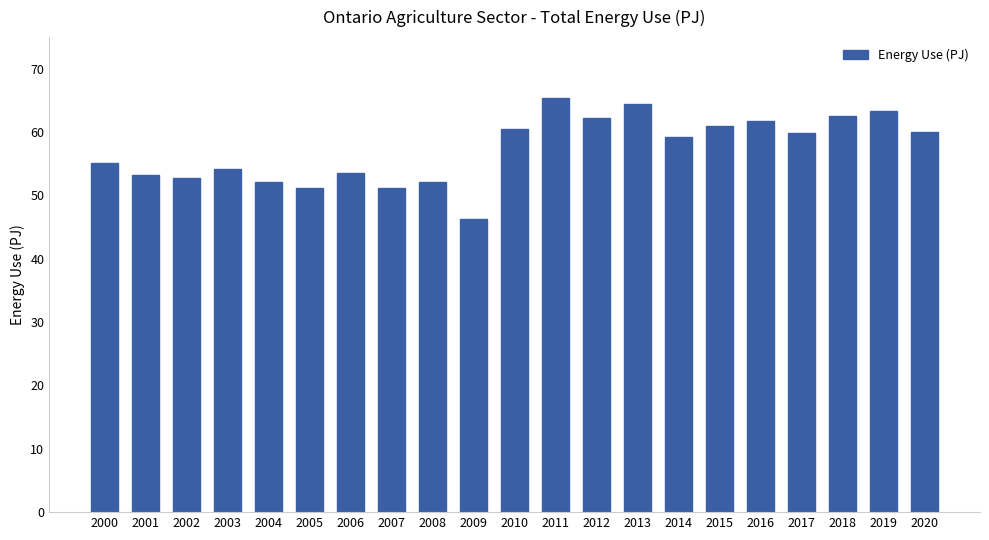

Is it true that the value at 2020 is 60.0?

True